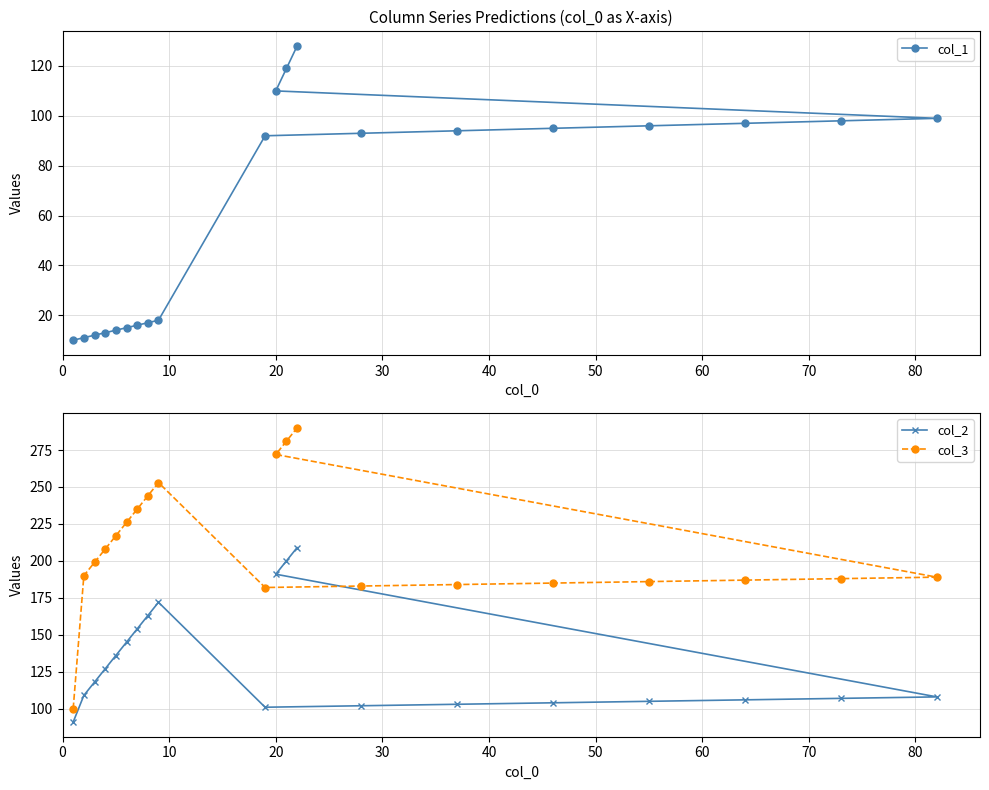

True or false: col_2 and col_1 cross at least once.

False